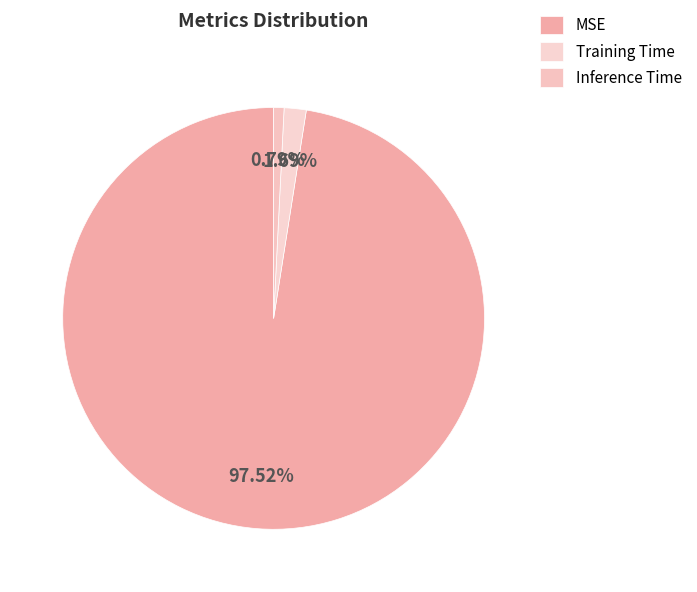

To the nearest percent, what percentage of the pie is Training Time?

2%